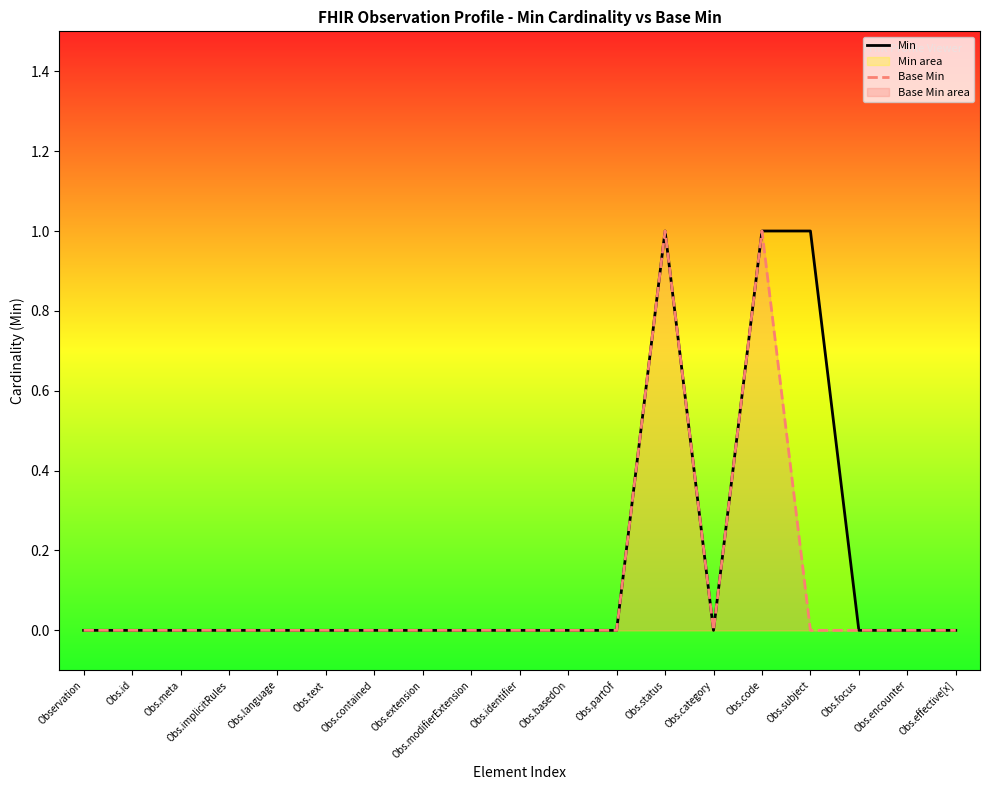

What is the difference between the maximum and minimum values in the Min series?

1